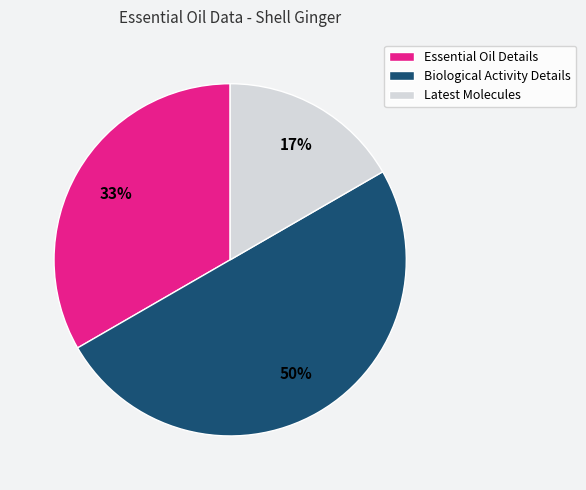

Does Essential Oil Details represent more than half of the total?

No